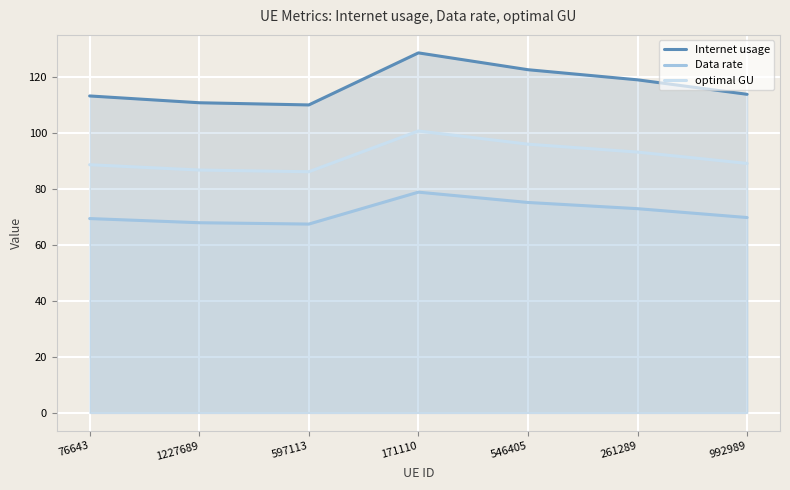

Where does the optimal GU series first go above 89?

171110